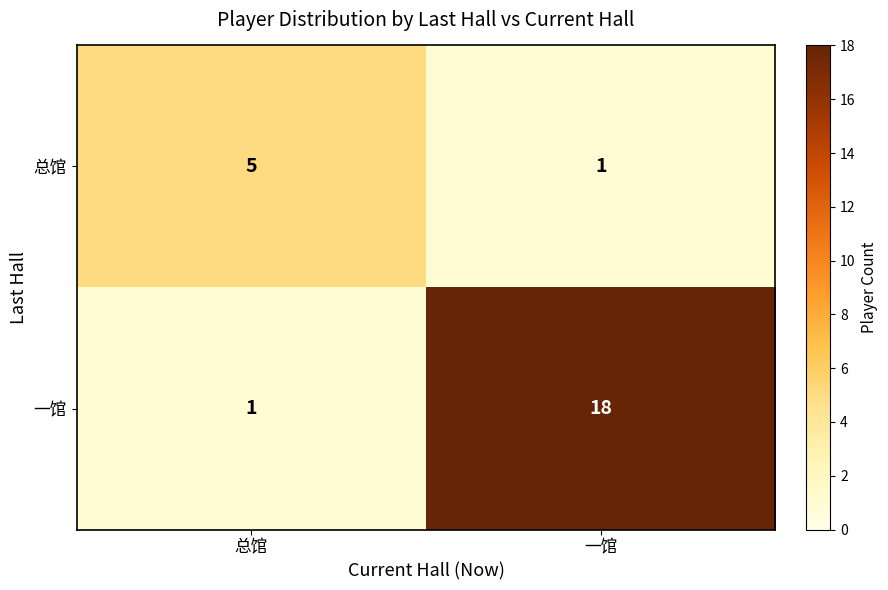

Where is 一馆 nearest to the value 9?

总馆